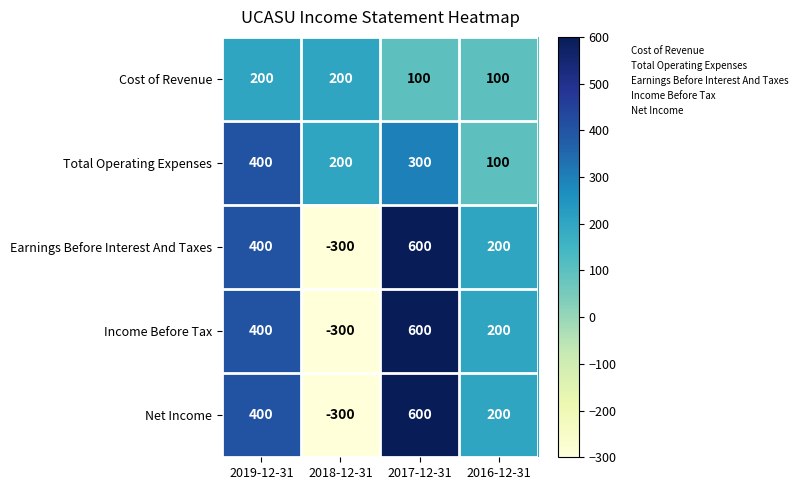

How many data points in Income Before Tax are less than 400?

2